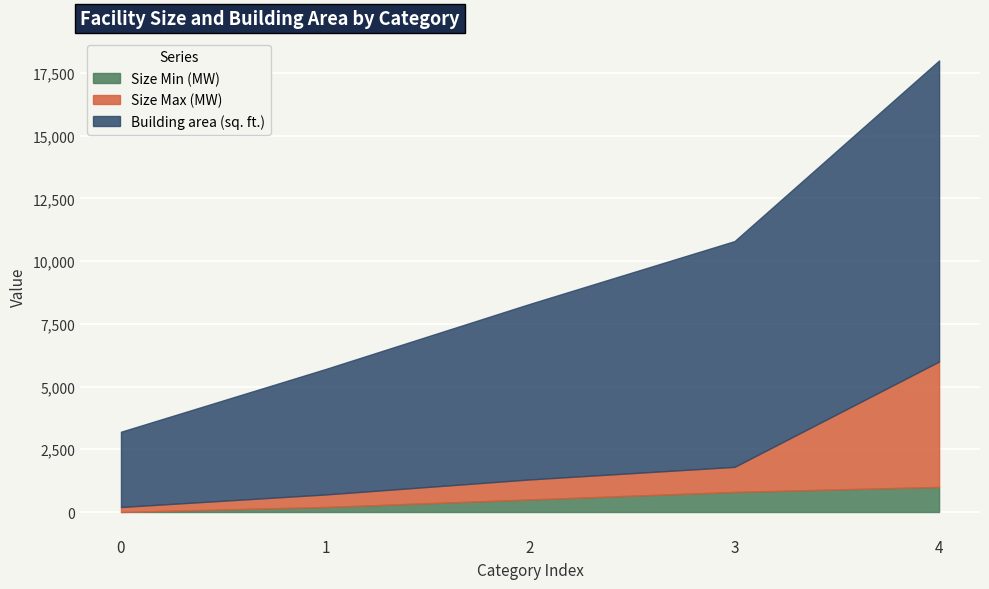

What are all the series names shown in the legend?

Size Min (MW), Size Max (MW), Building area (sq. ft.)